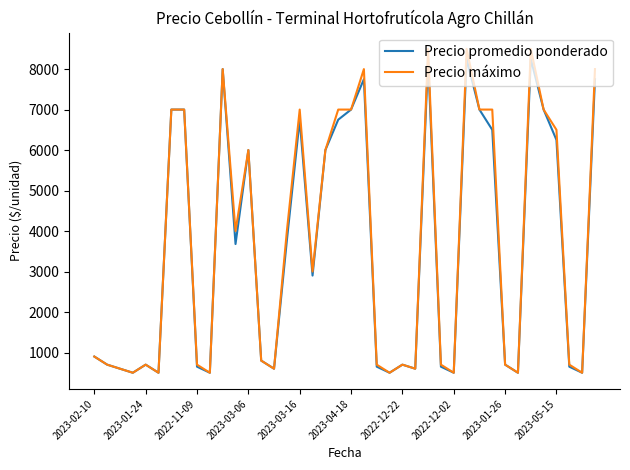

What is the lowest value of the Precio promedio ponderado series?

500